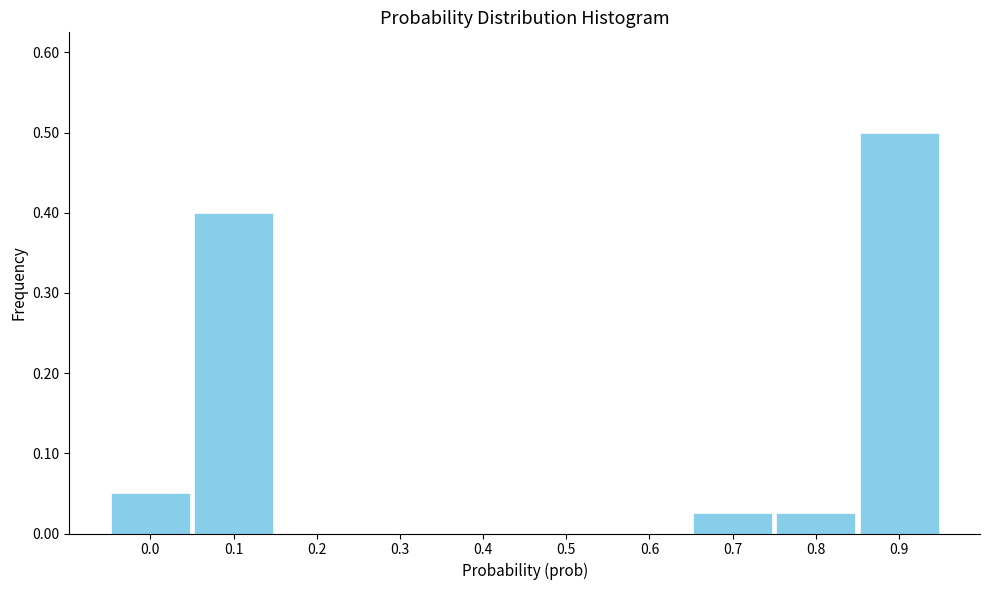

What value does the data have at 0.9?

0.5